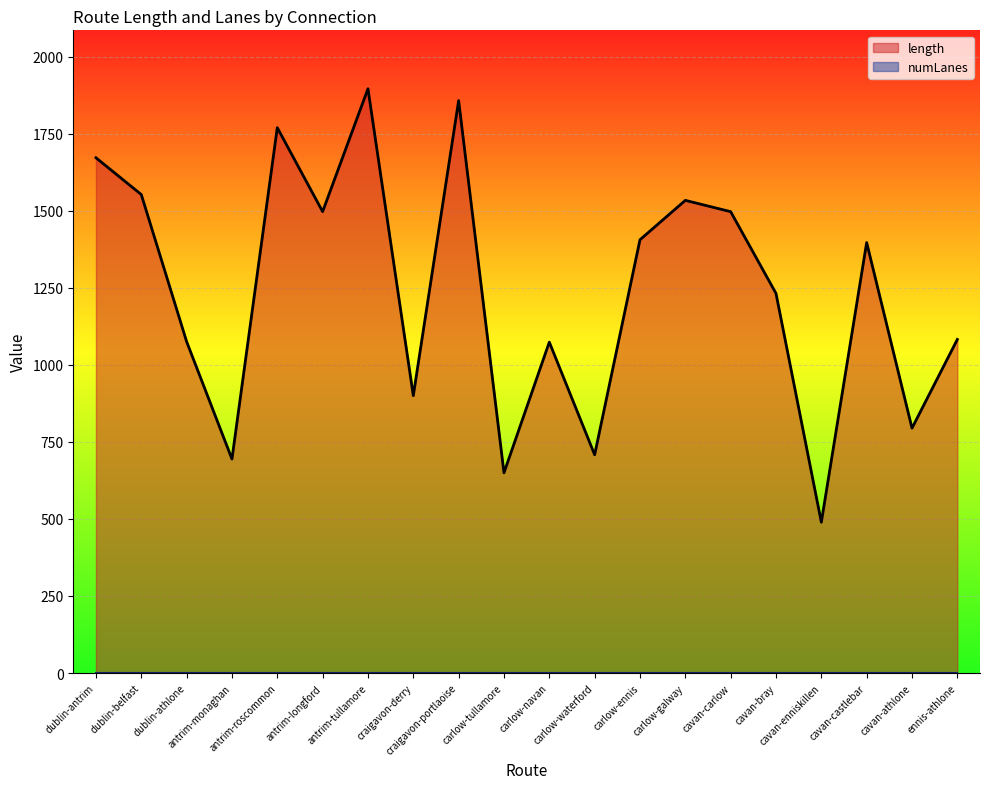

At which label is the value closest to 1192?

cavan-bray